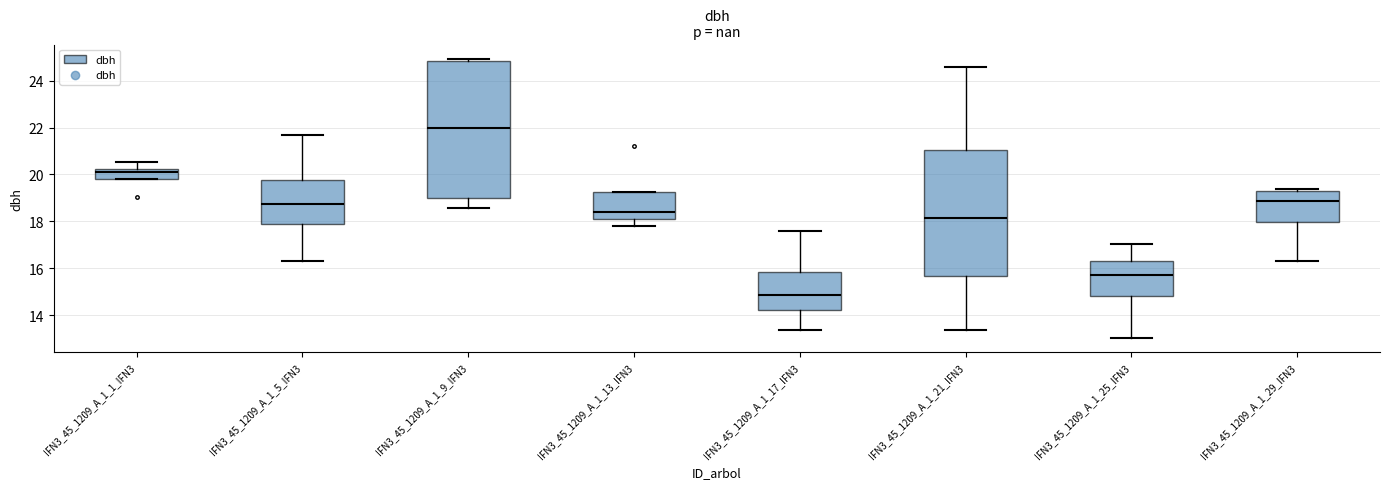

Which box's median line is the lowest?

IFN3_45_1209_A_1_17_IFN3